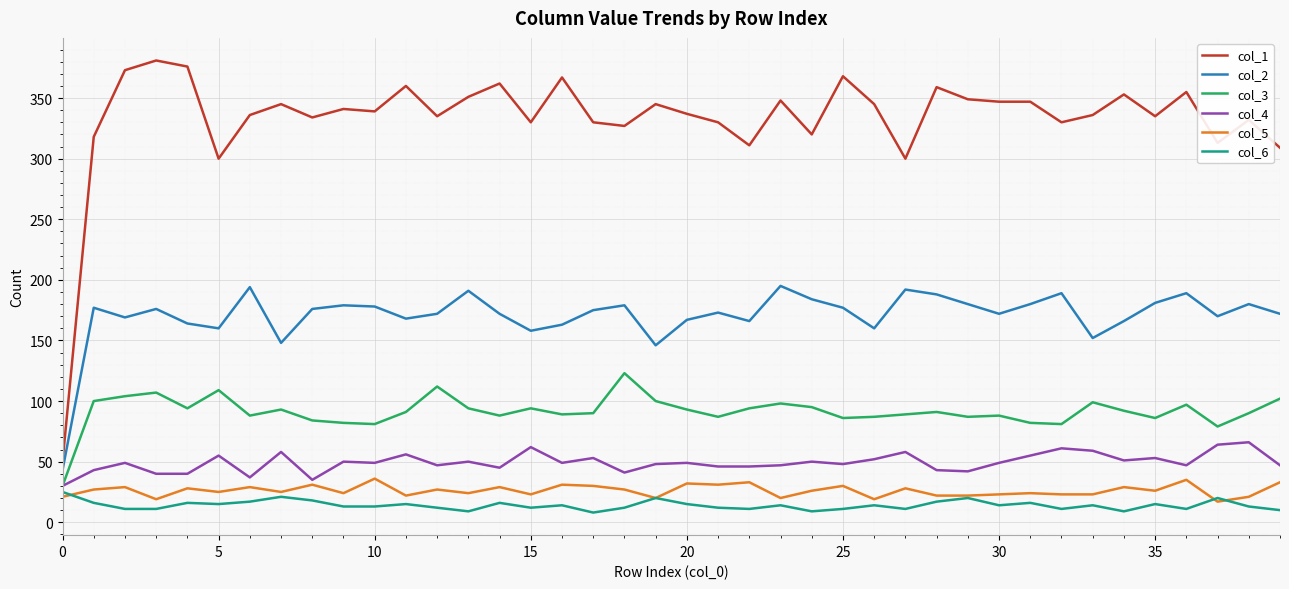

Does the chart display data point markers on the line(s)?

No